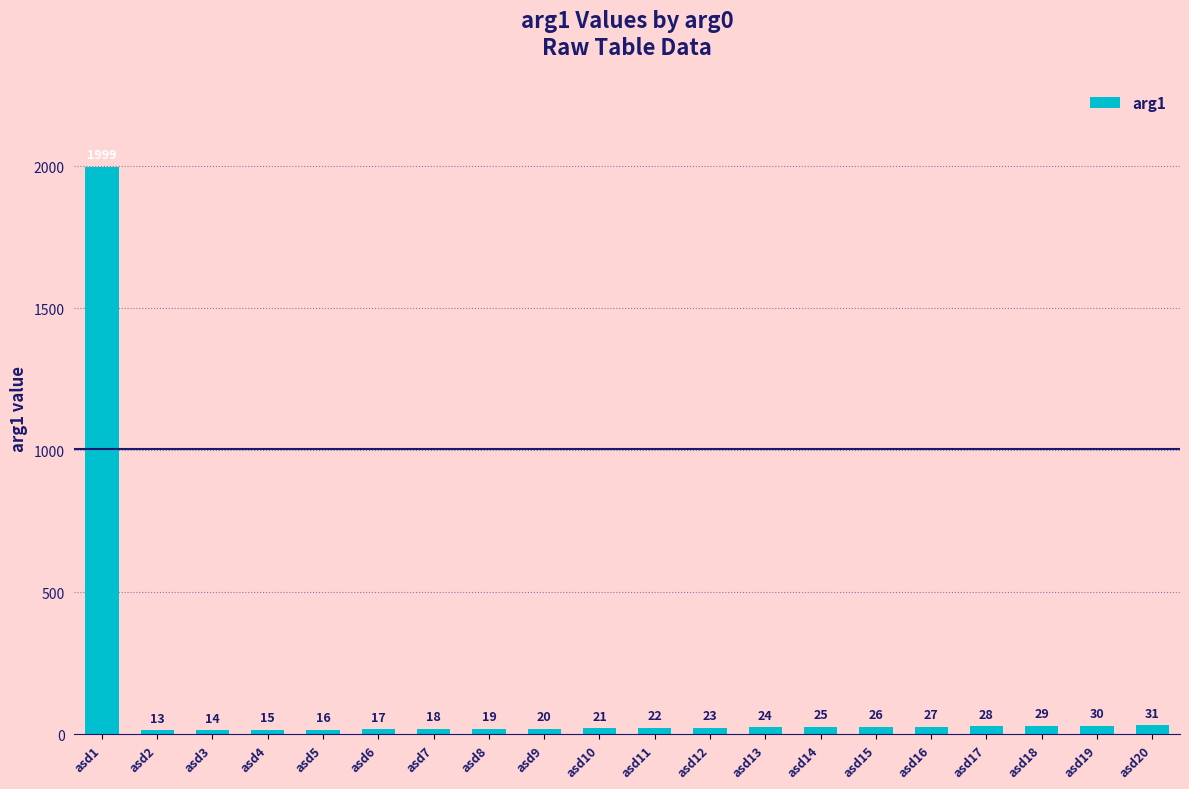

List the labels in order of value, largest first.

asd1, asd20, asd19, asd18, asd17, asd16, asd15, asd14, asd13, asd12, asd11, asd10, asd9, asd8, asd7, asd6, asd5, asd4, asd3, asd2